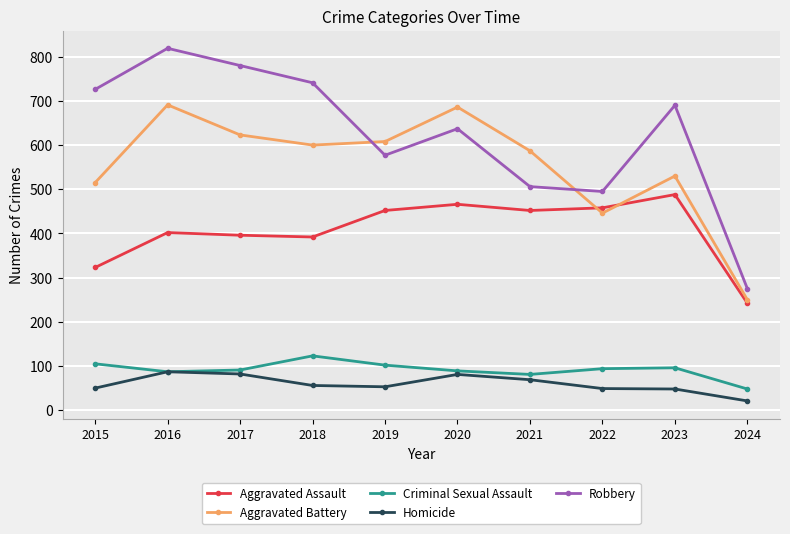

What is the value of the Aggravated Battery point at the 6th from the left?

686